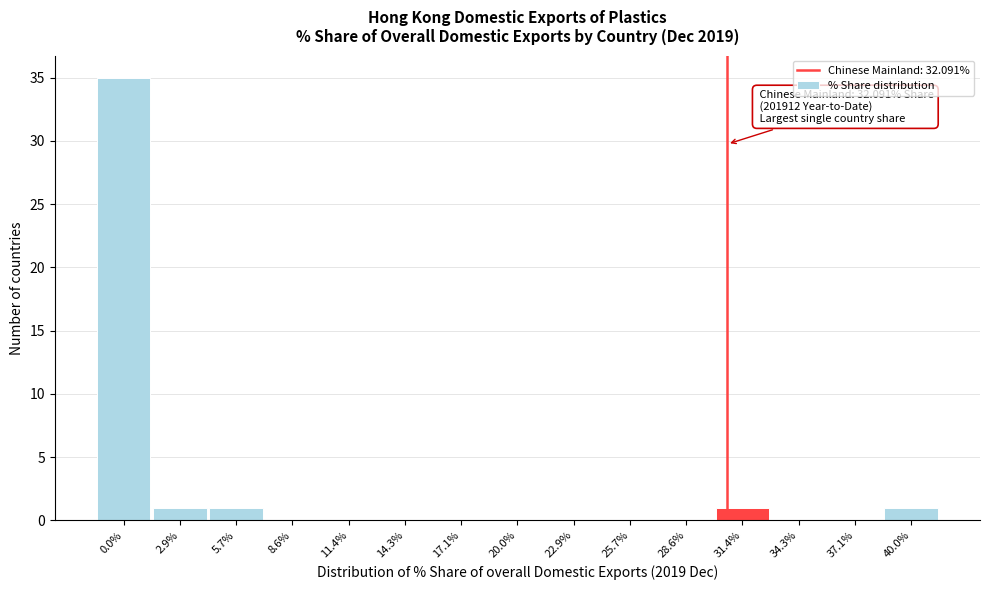

Reading left to right, what are all the values shown in this chart?

0.0%=35	2.9%=1	5.7%=1	8.6%=0	11.4%=0	14.3%=0	17.1%=0	20.0%=0	22.9%=0	25.7%=0	28.6%=0	31.4%=1	34.3%=0	37.1%=0	40.0%=1